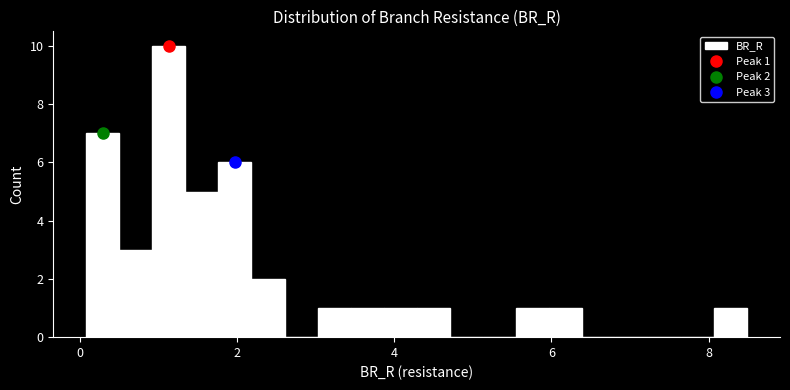

Around what value on the x-axis is the tallest bar? Give the approximate position of its centre, as read against the axis.

1.2